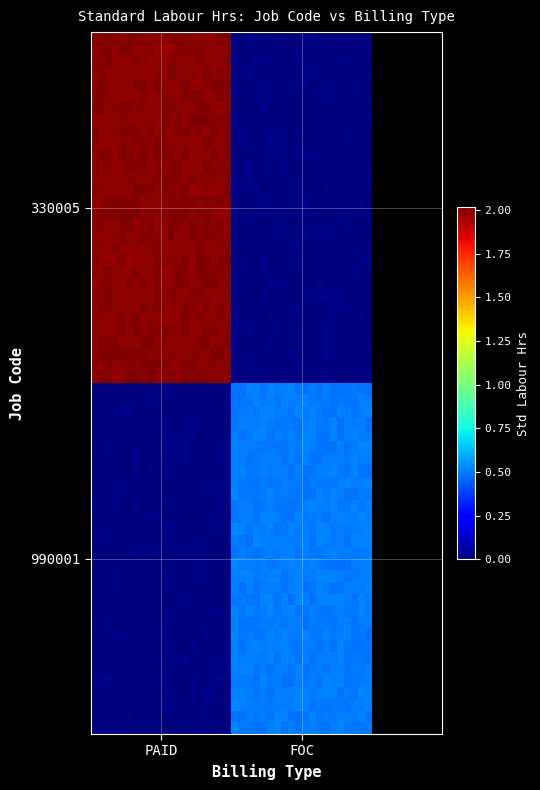

Reading left to right, extract all data points from this chart.

330005: 2.0	0.0
990001: 0.0	0.5